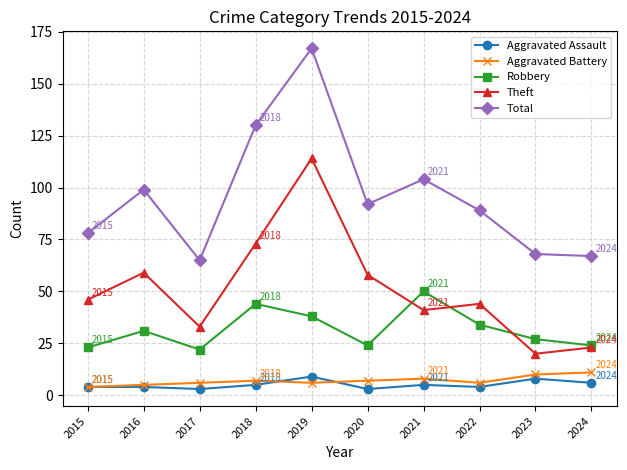

How many lines are shown in the chart?

5